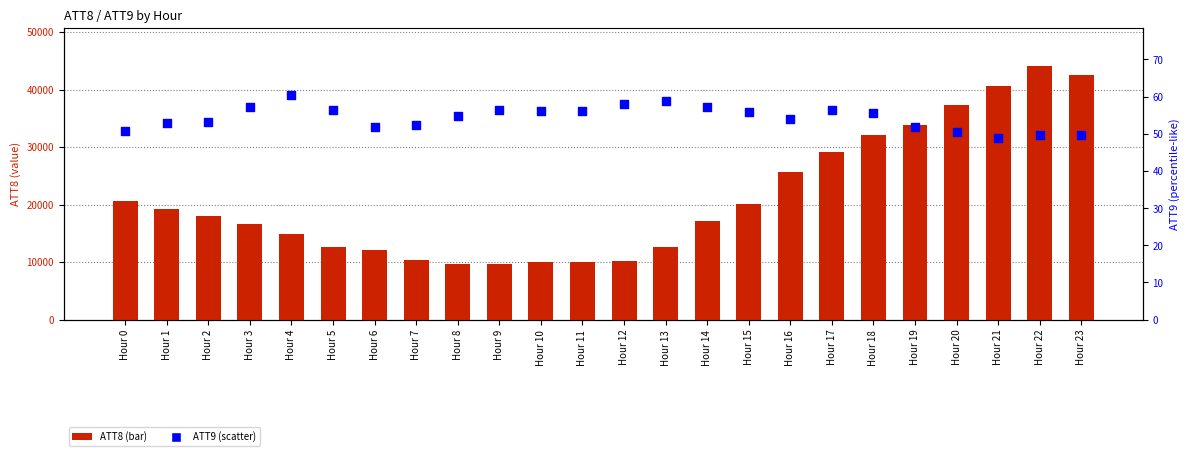

What are all the series names shown in the legend?

ATT8, ATT9